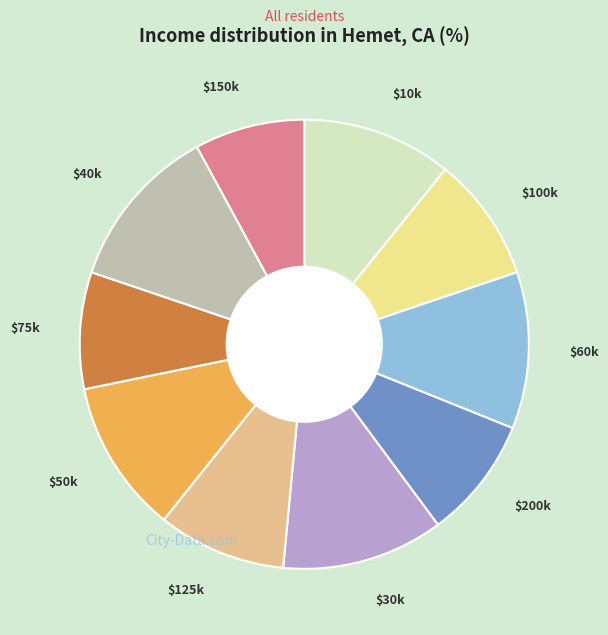

Is there any slice that represents more than half of the pie?

No